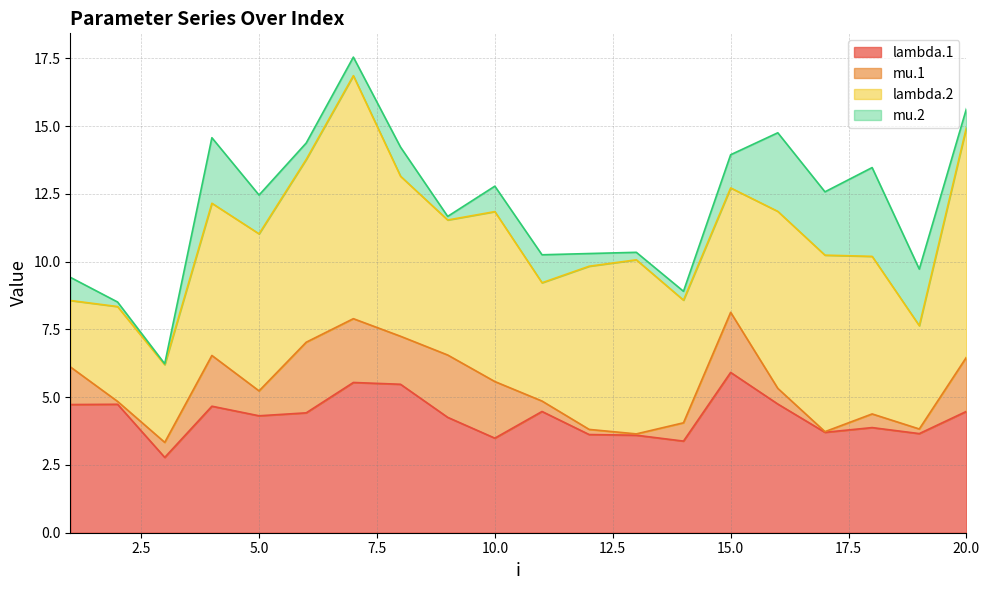

How many data points in lambda.1 are above 4?

12